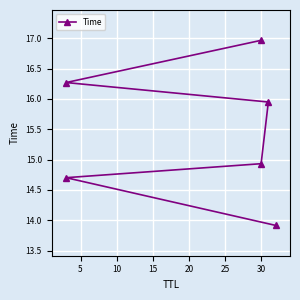

What is the change in value from 0 to 25?

+3.1